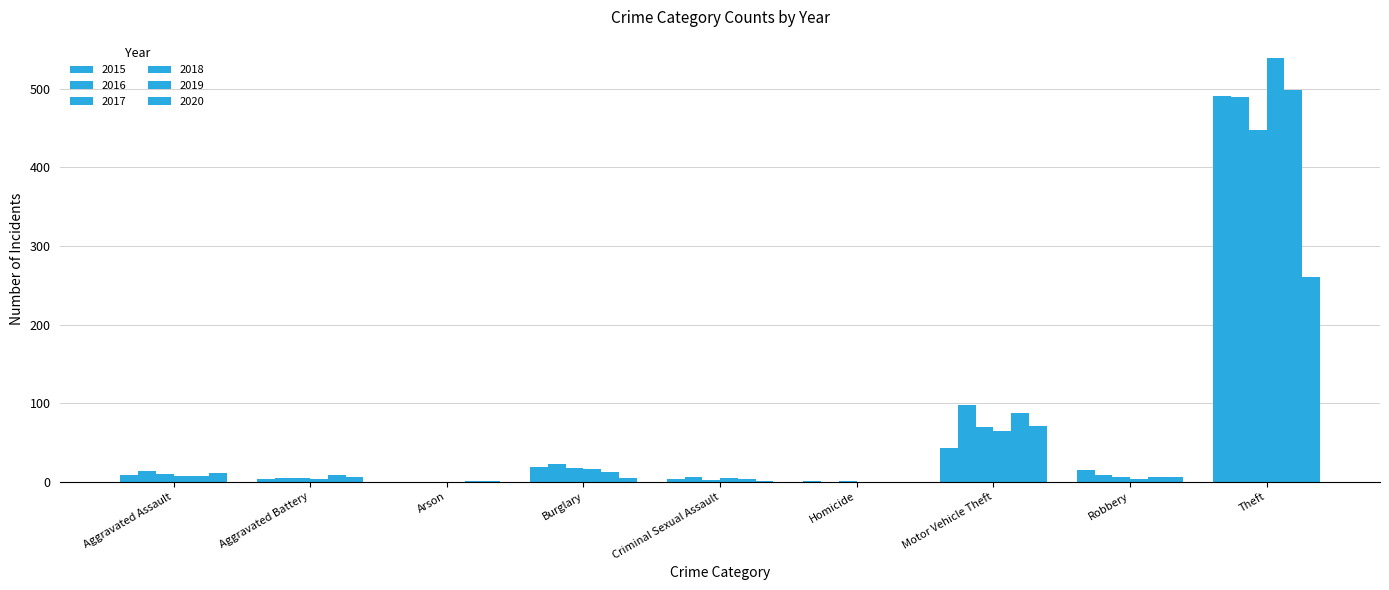

What is the label of the 6th bar from the right?

Burglary